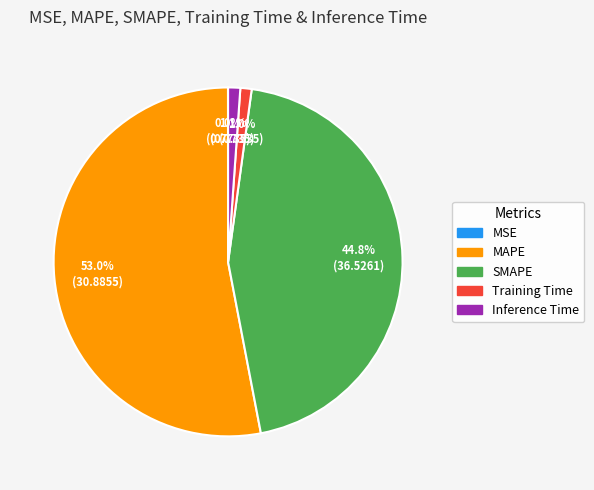

To the nearest percent, what percentage of the pie is MAPE?

53%